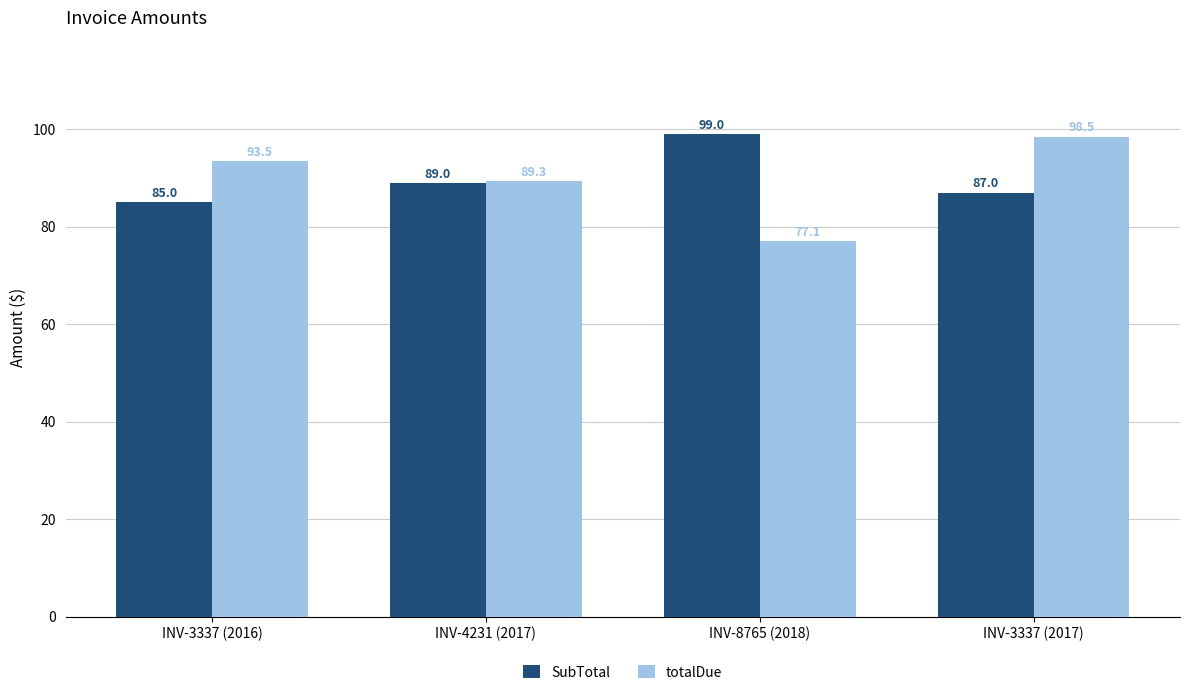

What is the value of the totalDue bar at the 3rd from the left?

77.1